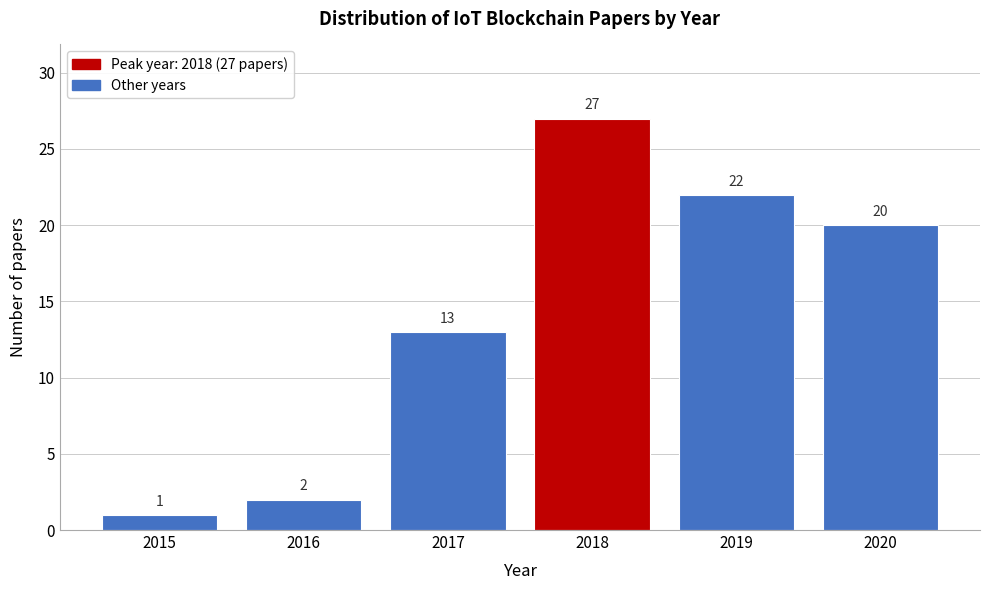

Reading left to right, what are all the values shown in this chart?

1	2	13	27	22	20